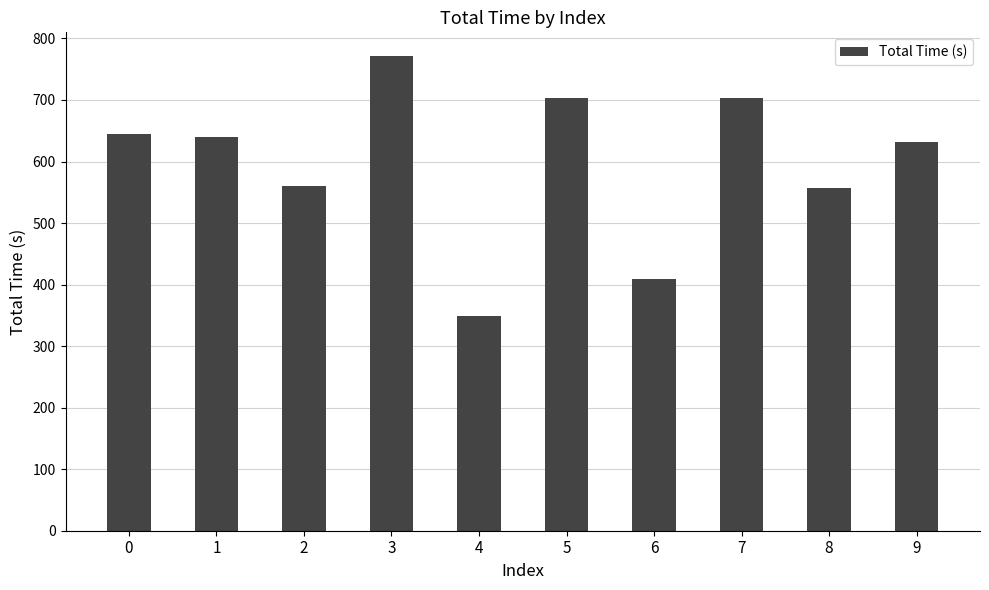

Are the bars grouped side by side (vs. stacked)?

No